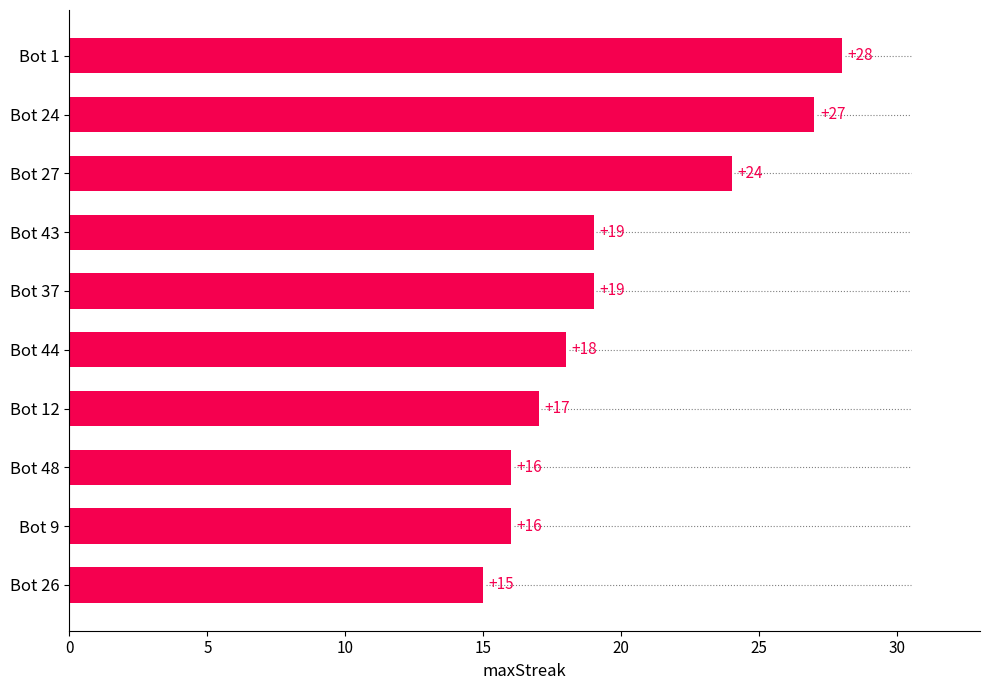

What is the label of the 6th bar from the bottom?

Bot 37